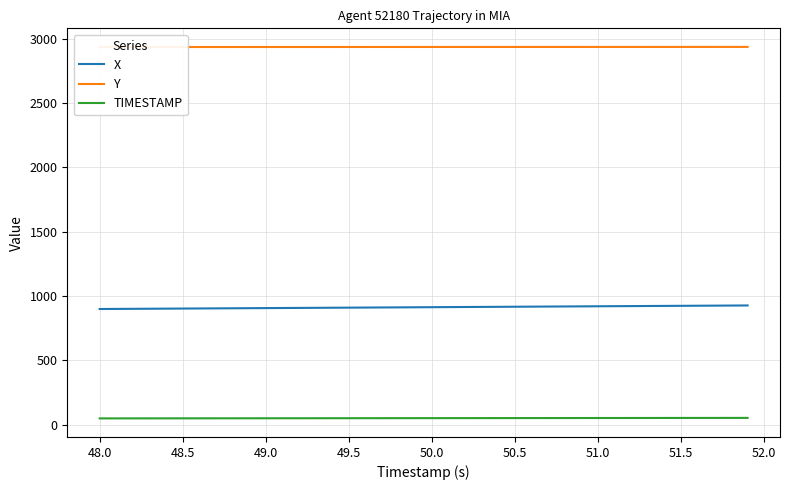

Which series has the largest range (max minus min)?

X